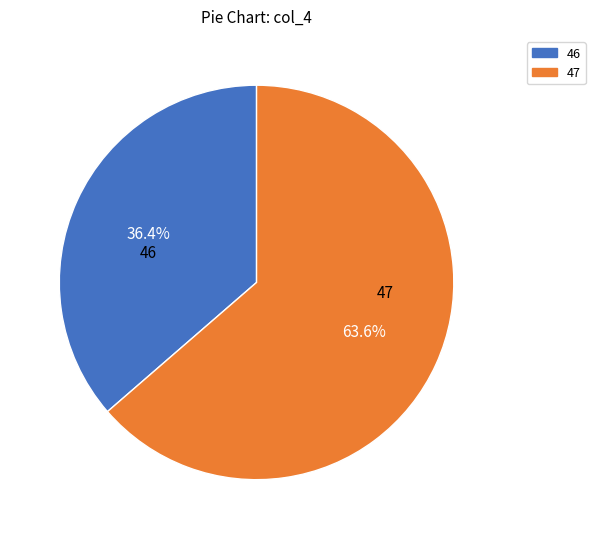

How many slices are in this pie chart?

2